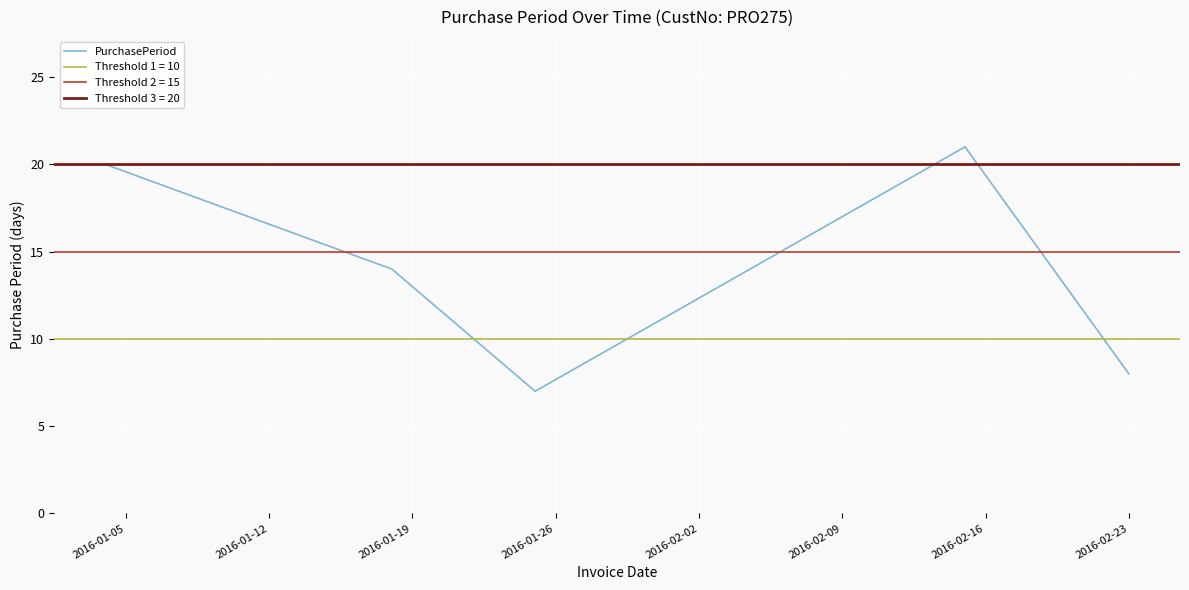

What is the average value?

14